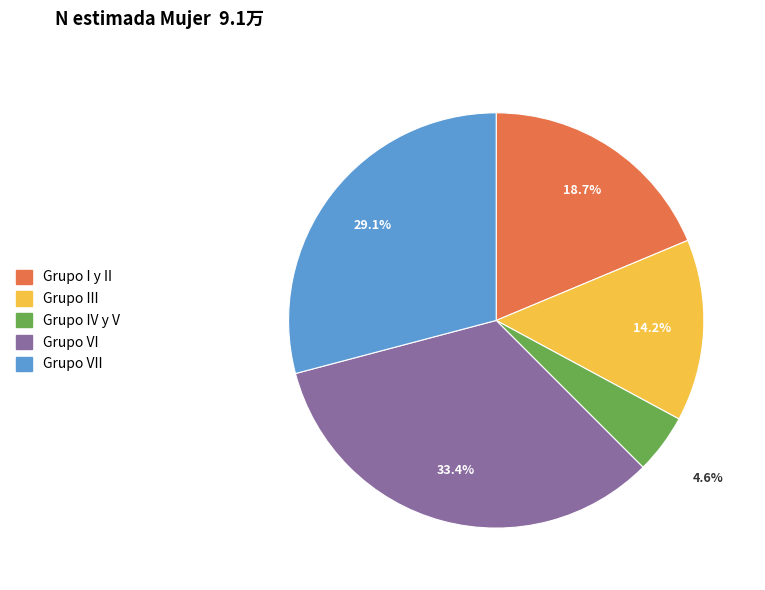

Does any single category account for the majority?

No